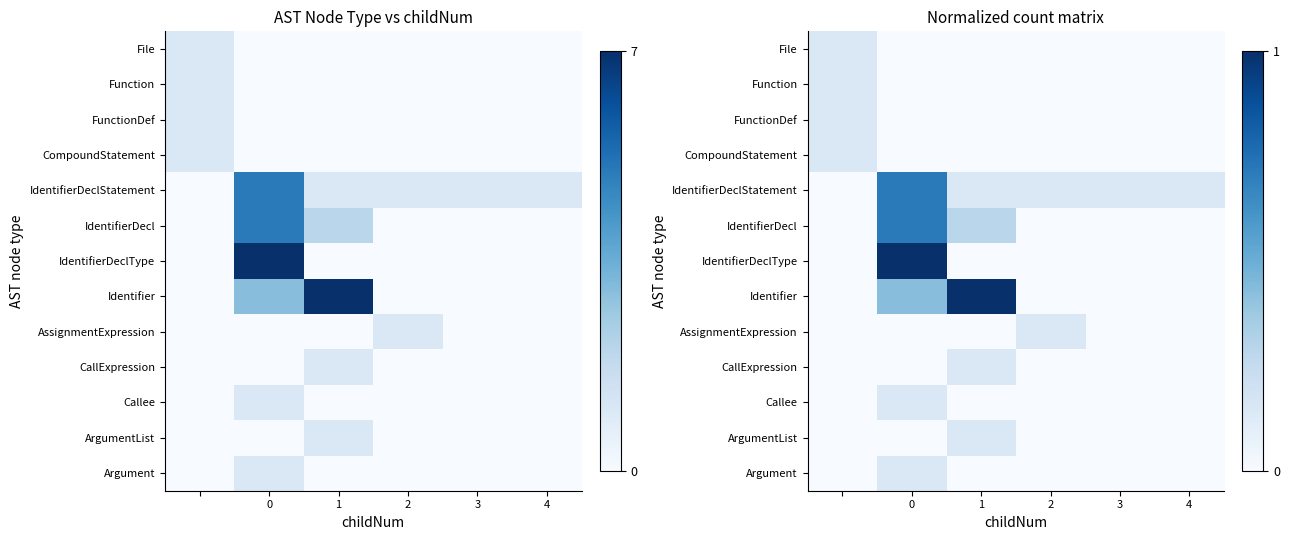

What is the difference between the maximum and minimum values in the CallExpression series?

0.1